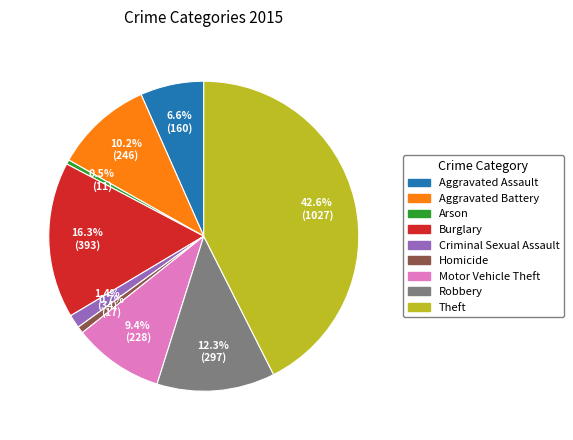

Do Theft and Burglary together represent more than half of the pie?

Yes